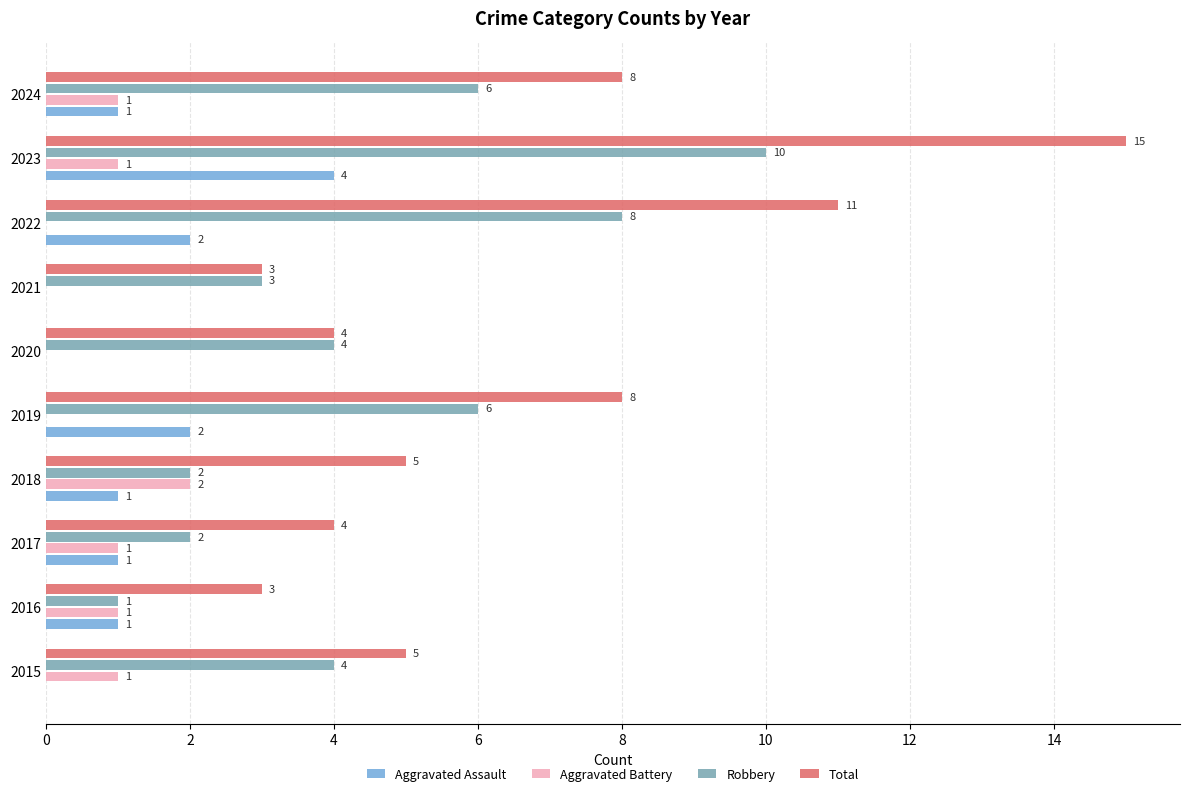

What is the sum of the Aggravated Assault values at 2023 and 2021?

4